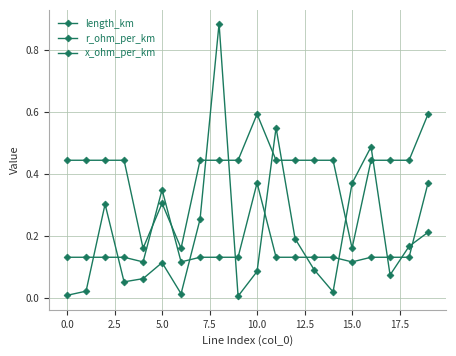

What is the difference between the maximum and minimum values in the x_ohm_per_km series?

0.3